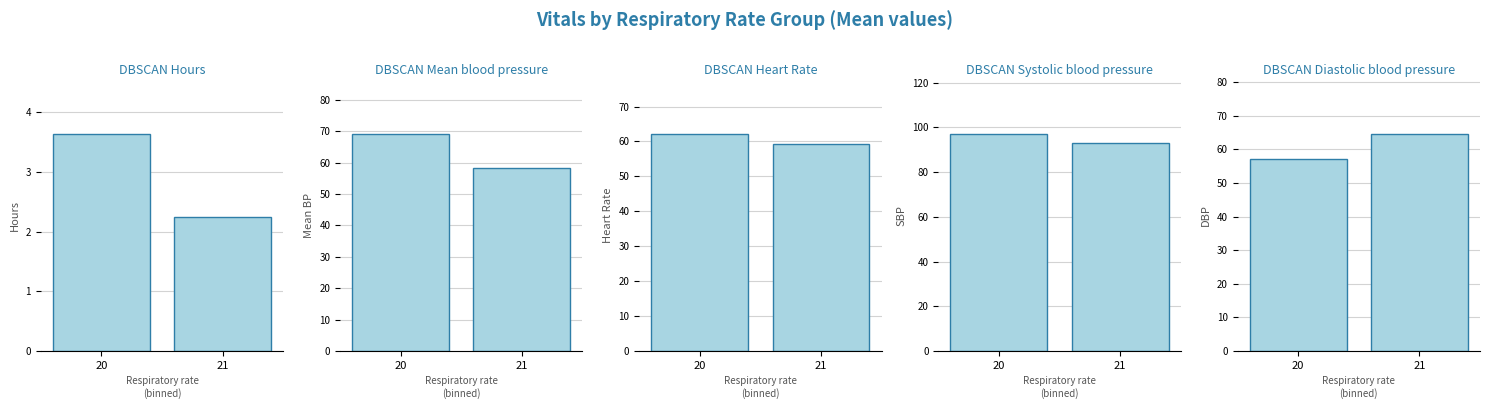

What is the value of the Hours bar at the 2nd from the left?

2.2